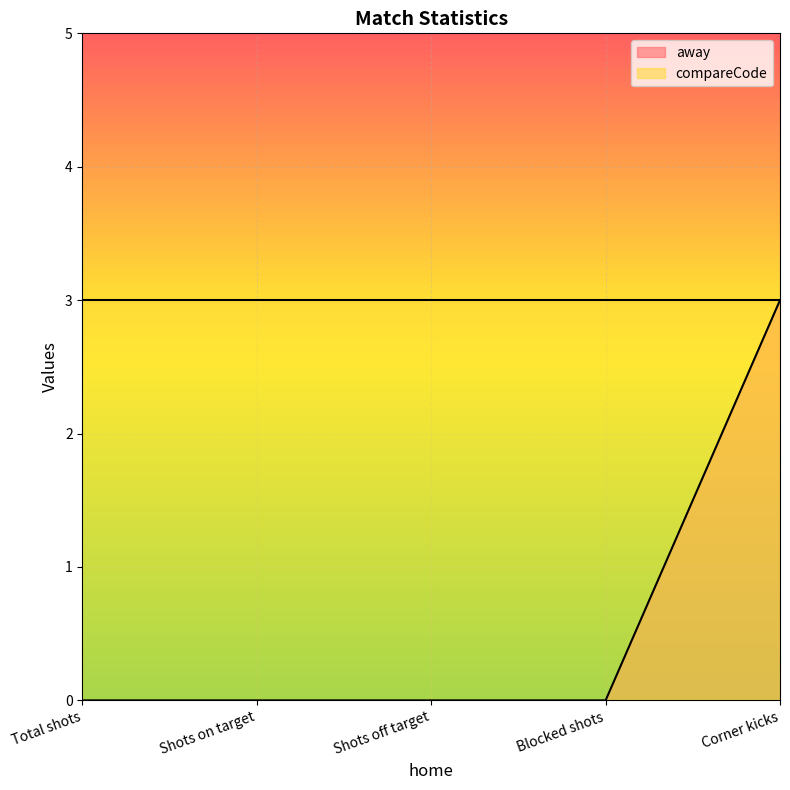

Is it true that the value at Corner kicks is 1?

False